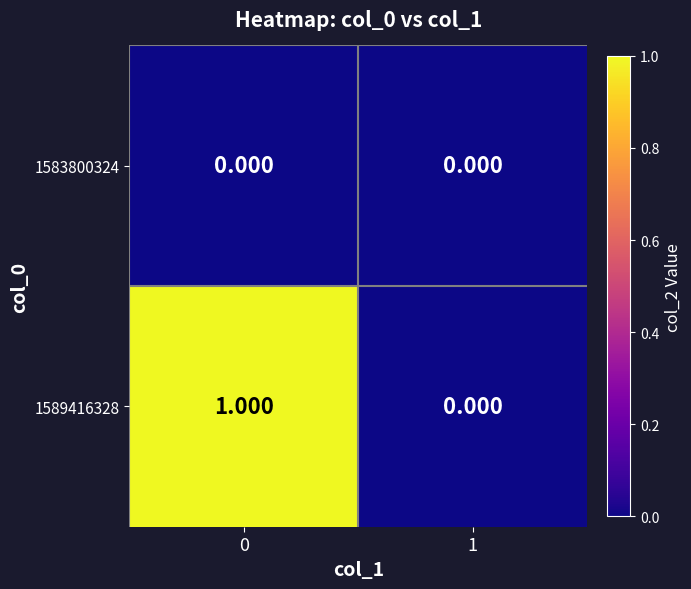

Is the value of 1583800324 at 0 greater than the value of 1589416328 at 0?

No